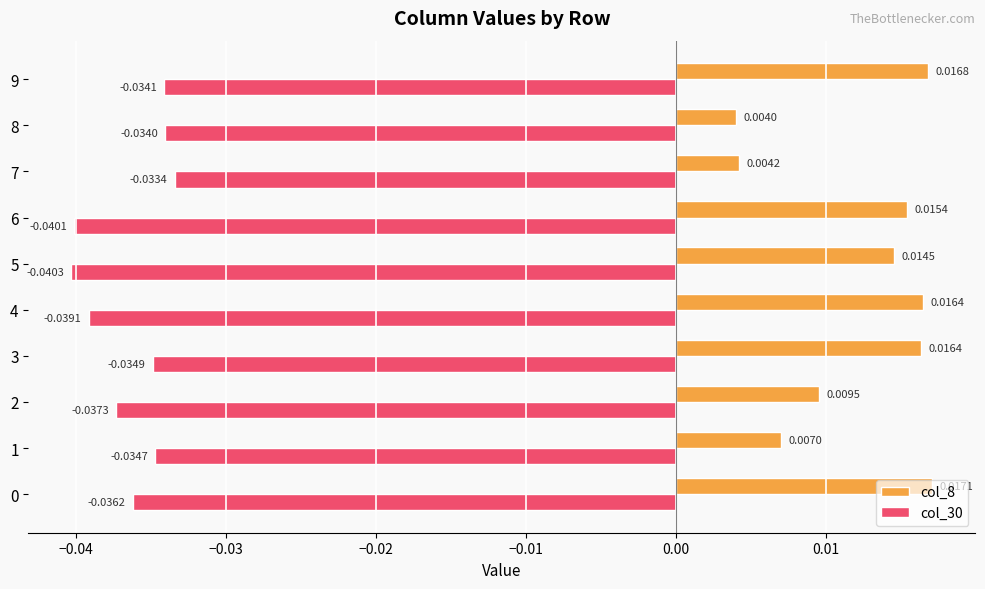

At how many categories does at least one series exceed 0?

10